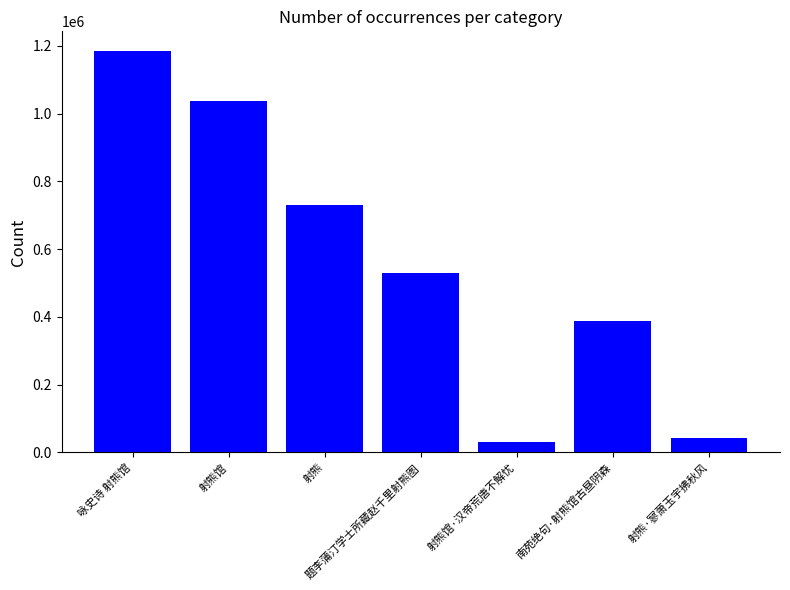

What is the difference between the values at 南苑绝句·射熊馆古昼阴森 and 射熊?

340545